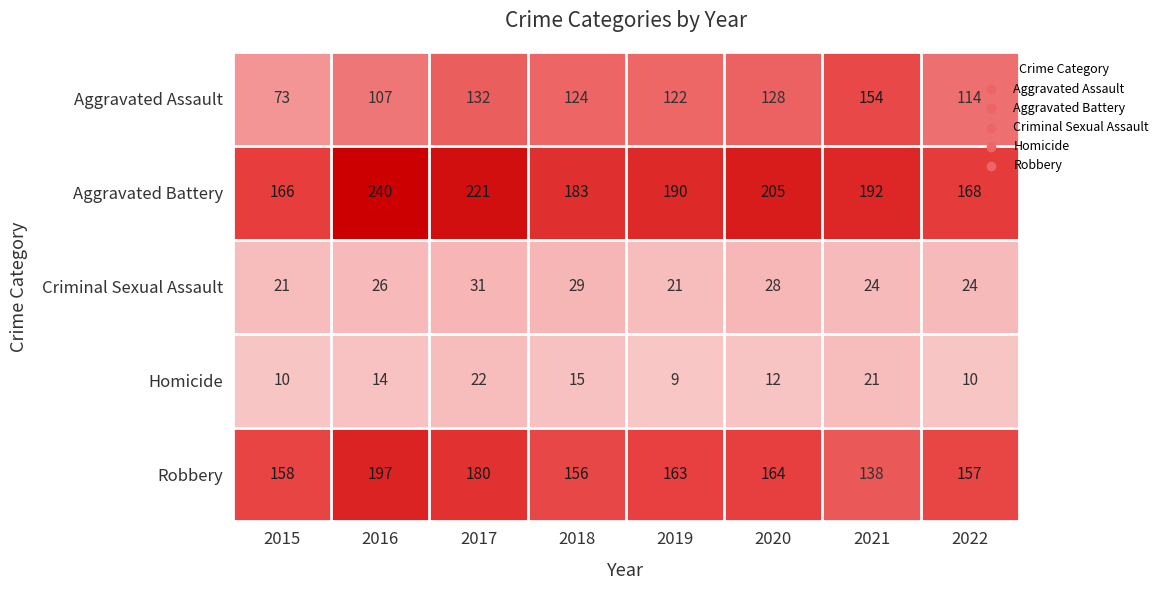

What is the difference between the maximum and minimum values in the Aggravated Assault series?

81